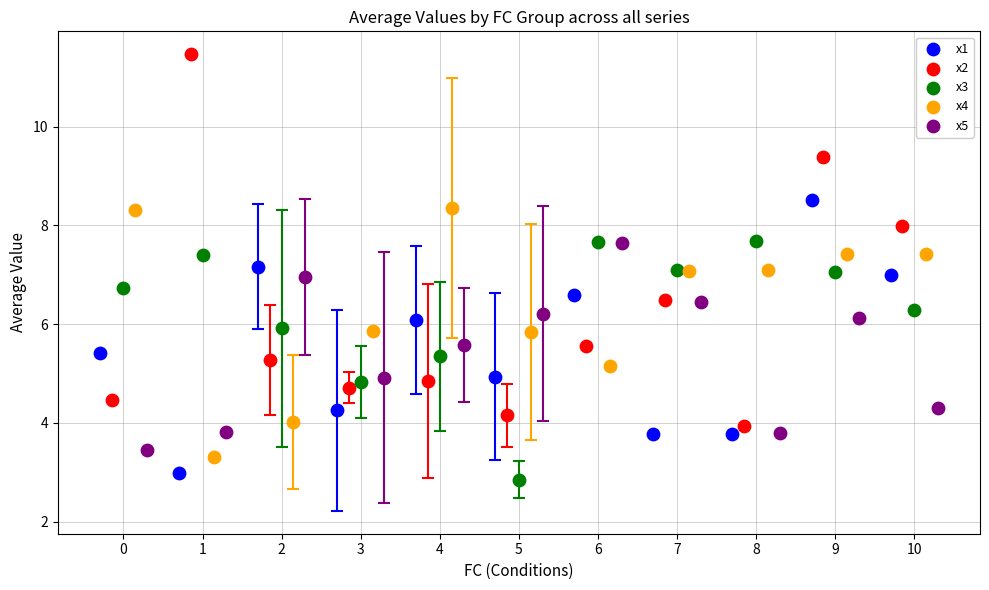

Which series has the widest spread of Y values?

x2